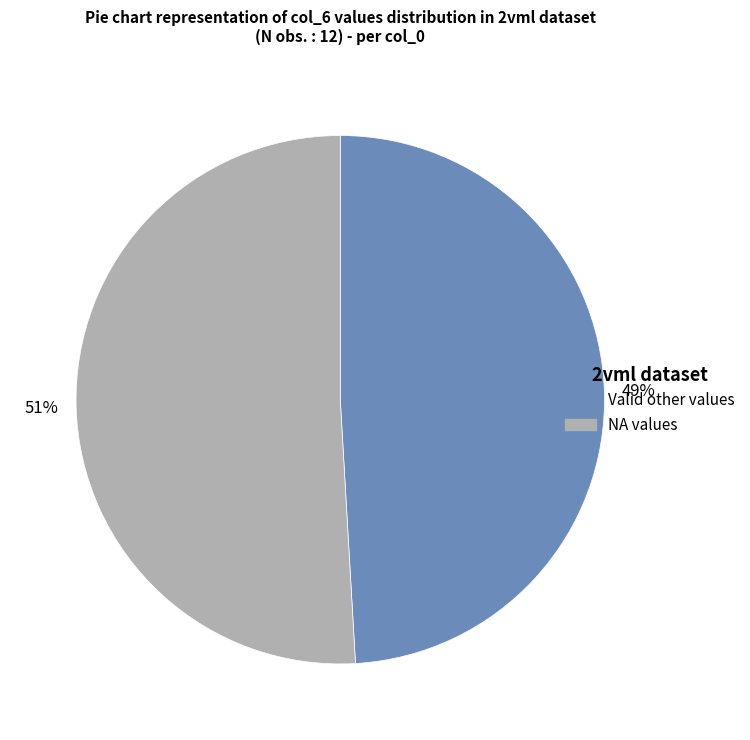

How many segments does this pie chart have?

2